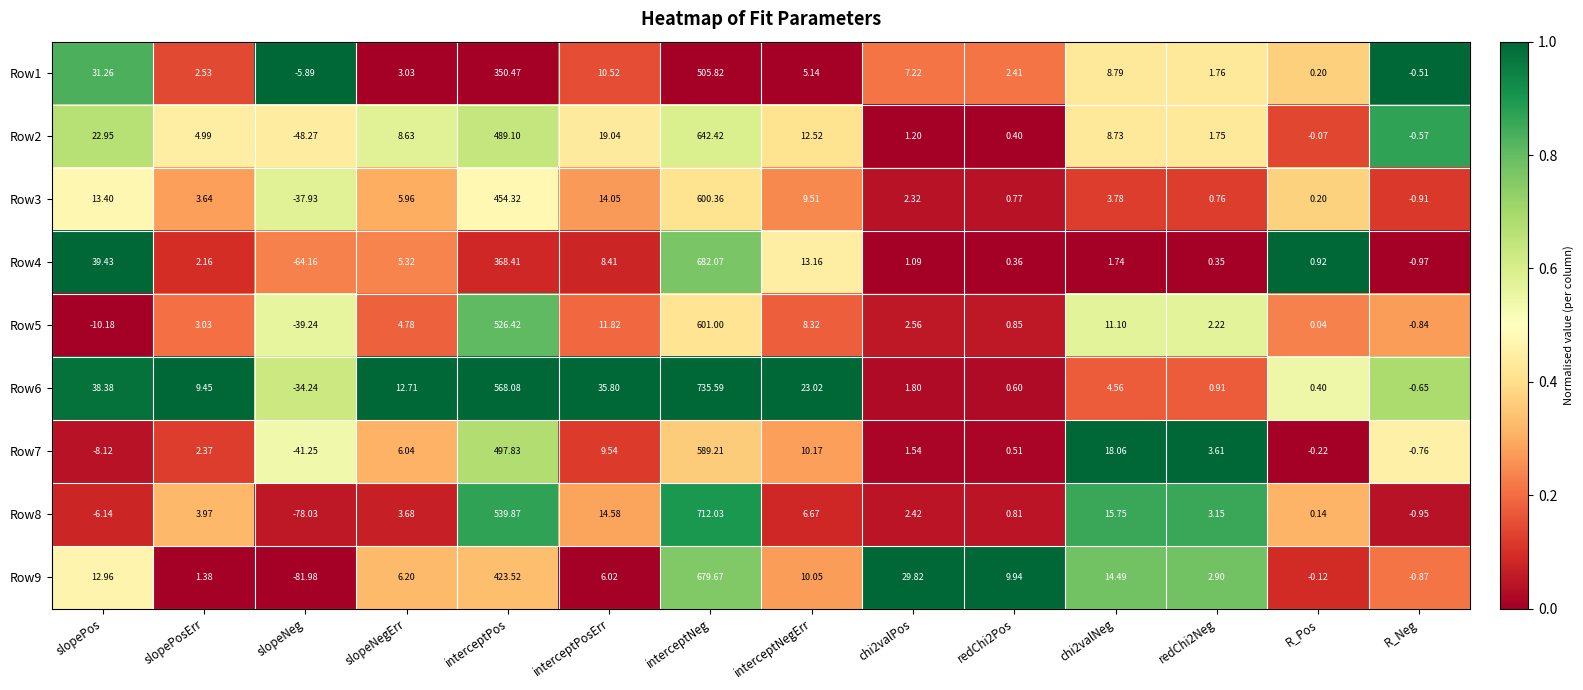

At which label does Row1 reach its peak?

interceptNeg